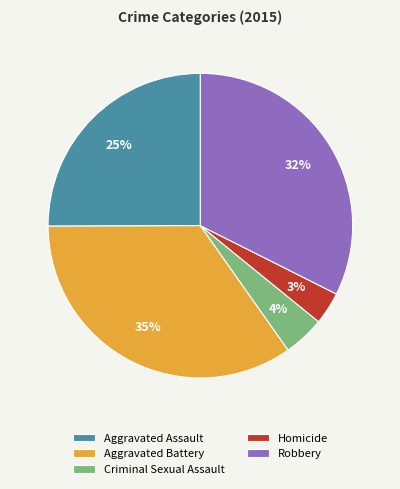

What is the ratio of the value at Criminal Sexual Assault to the value at Homicide?

1.3